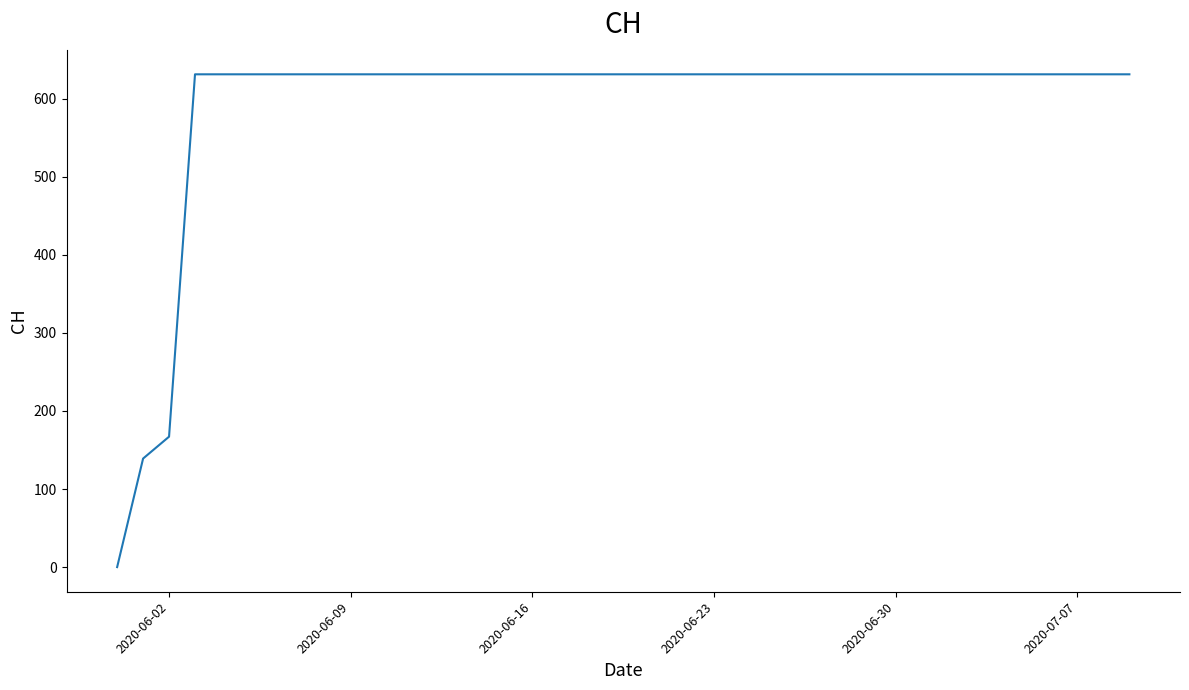

Where is the data nearest to the value 315?

2020-06-02